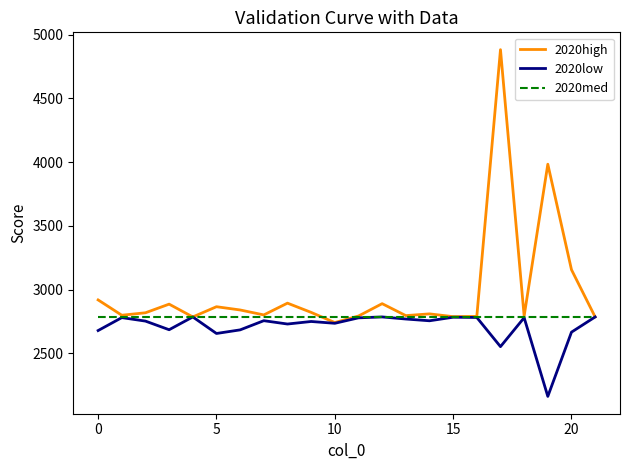

What is the lowest value of the 2020low series?

2160.7